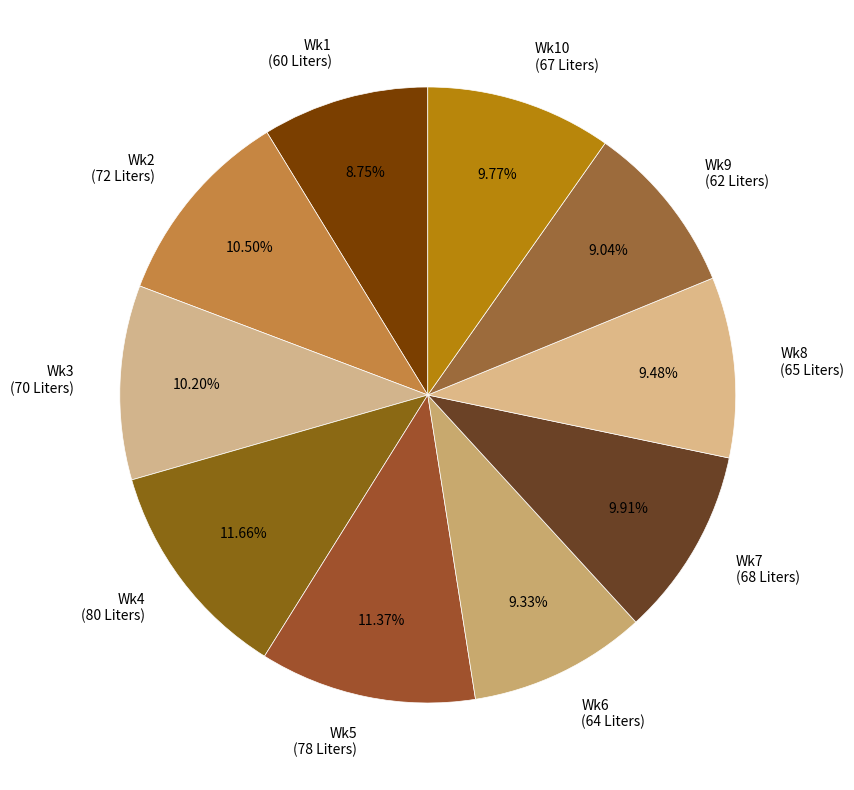

Approximately how many times larger is the value at Wk2 (72 Liters) compared to Wk6 (64 Liters)?

1.1